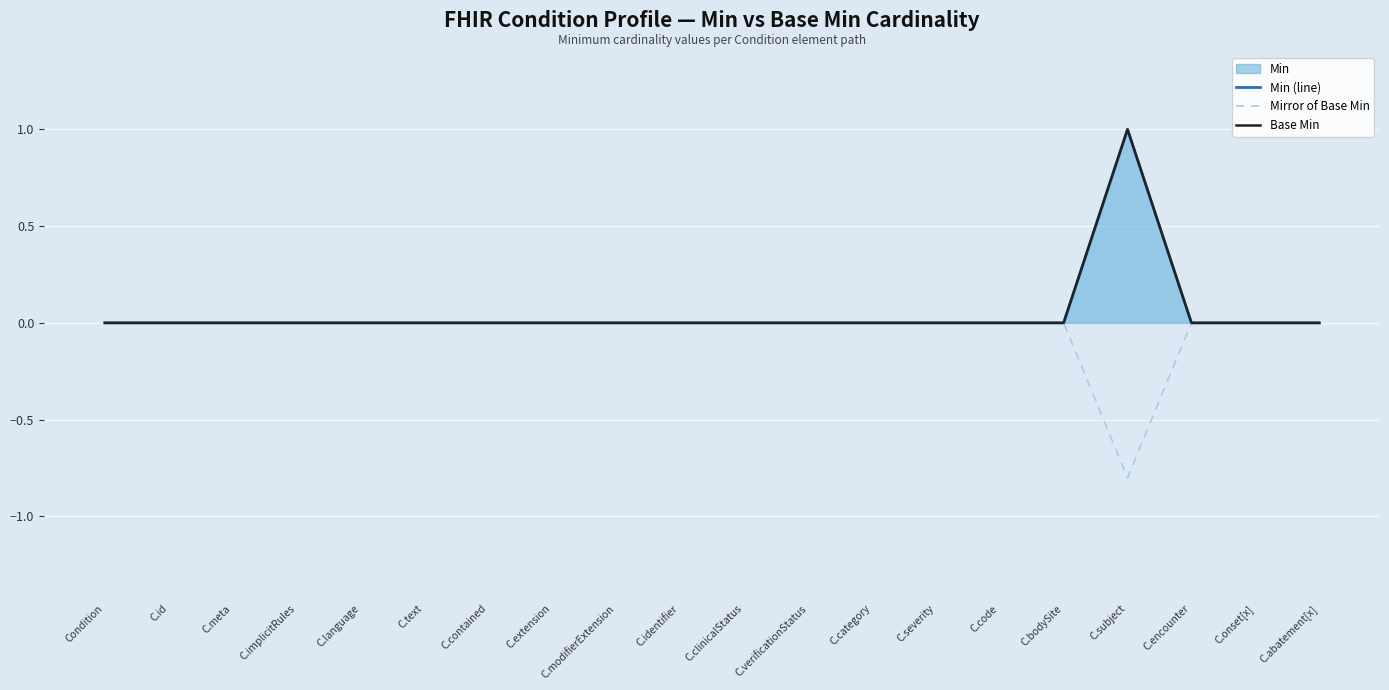

How many data points in Mirror of Base Min are less than 0?

1